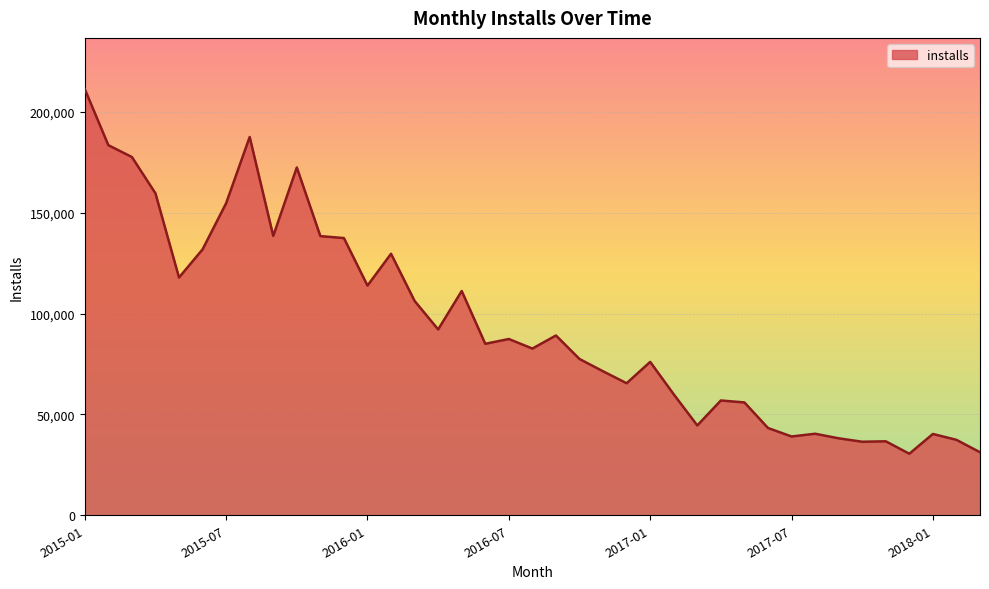

What is the minimum value shown in the chart?

30527